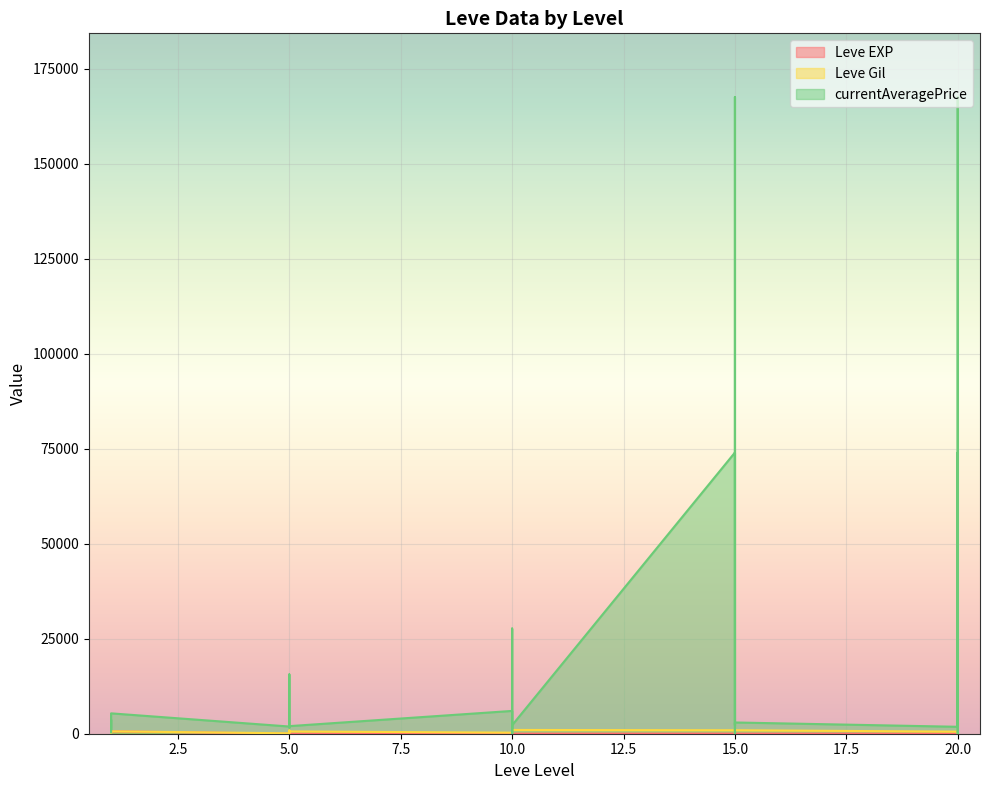

Is the value of currentAveragePrice at 10 greater than the value of Leve EXP at 5?

Yes